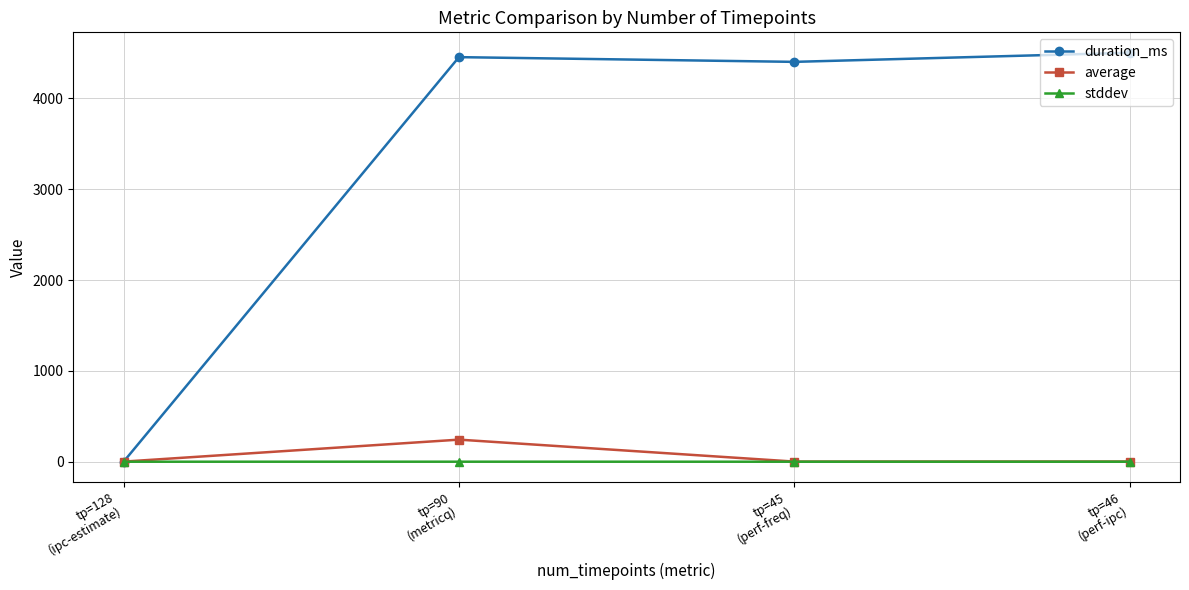

At which category is the sum across all series the highest?

tp=90
(metricq)